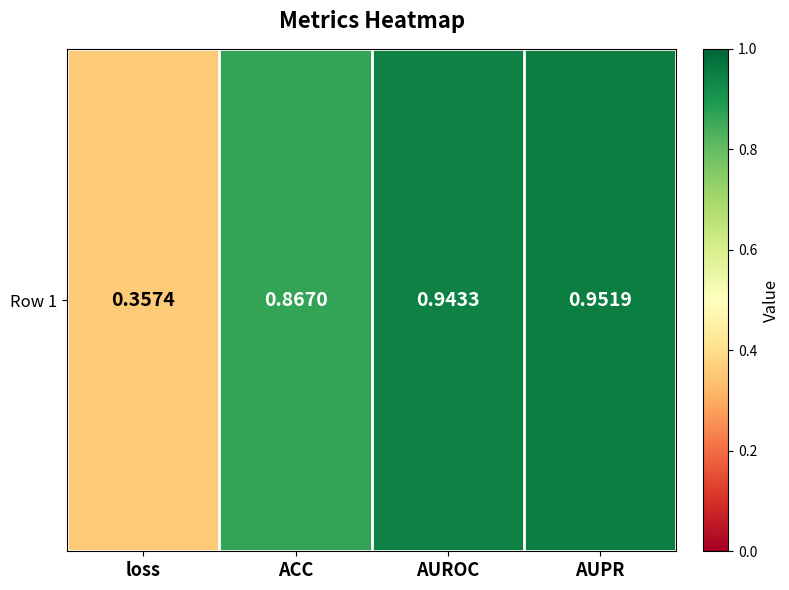

Reading left to right, extract all data points from this chart.

loss=0.4	ACC=0.9	AUROC=0.9	AUPR=1.0